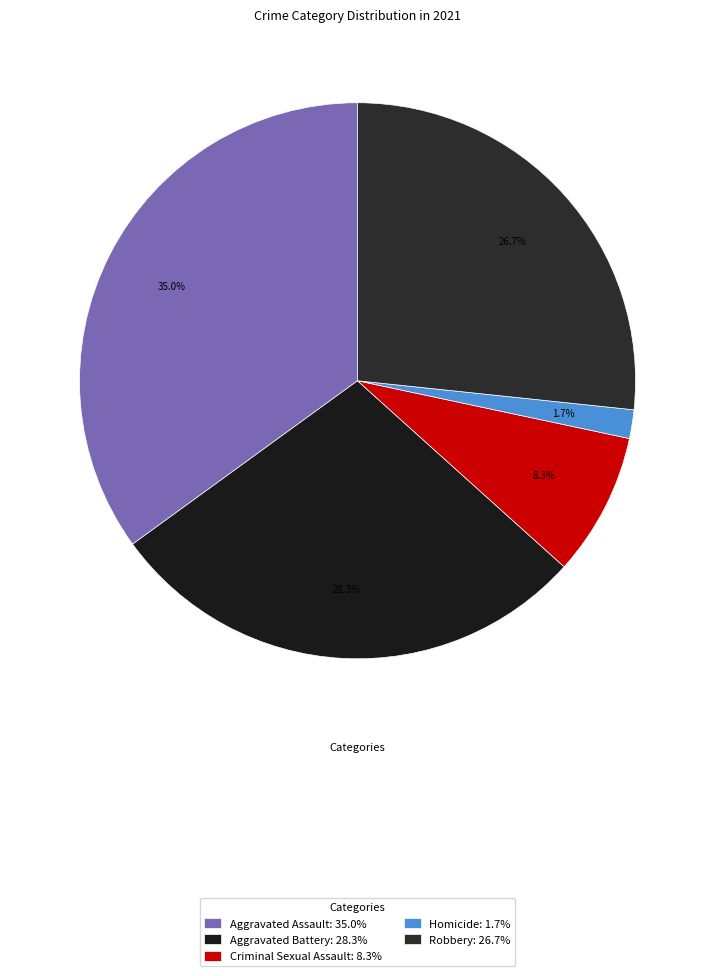

What percentage is NOT represented by Homicide?

98.3%